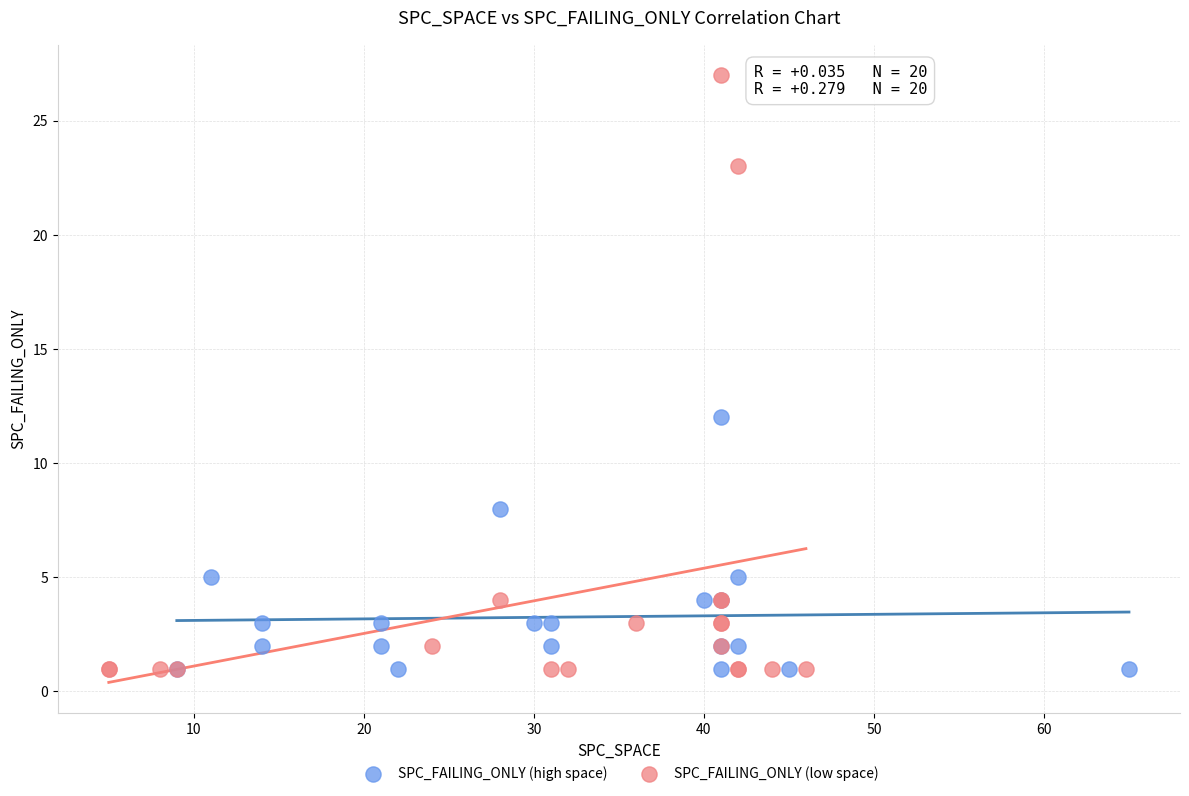

What are all the series names shown in the legend?

SPC_FAILING_ONLY (high space), SPC_FAILING_ONLY (low space)